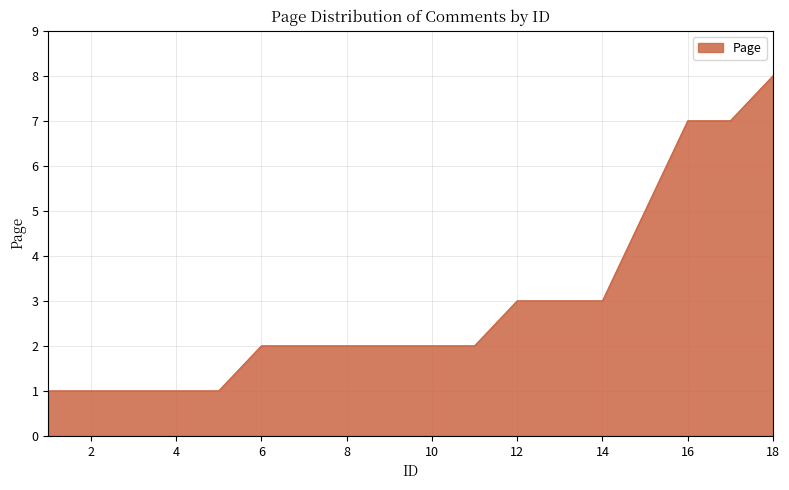

What is the difference between the maximum and minimum values?

7